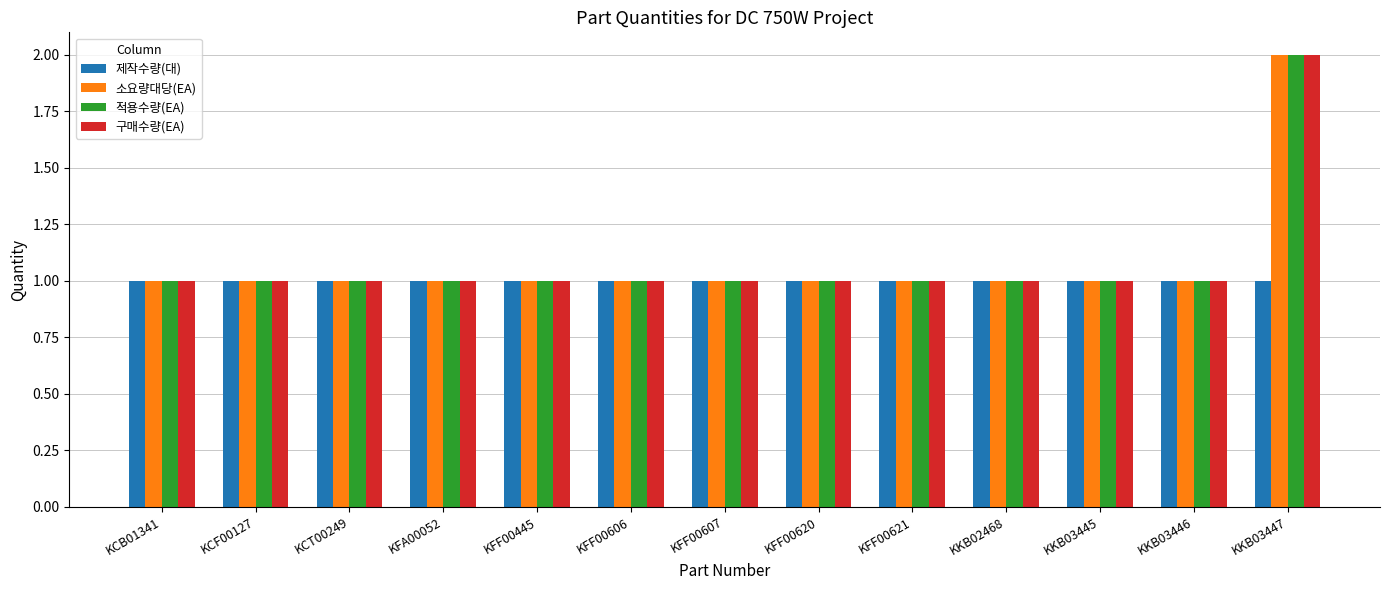

True or false: 구매수량(EA) has a value of 1 at KCB01341.

True